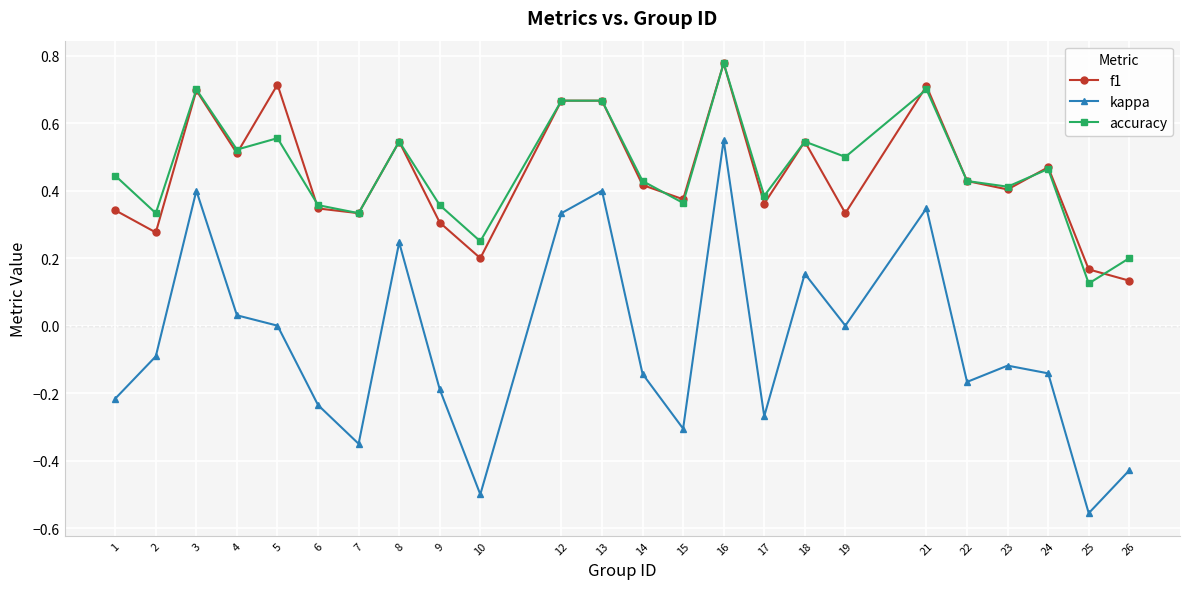

What are all the series names shown in the legend?

f1, kappa, accuracy